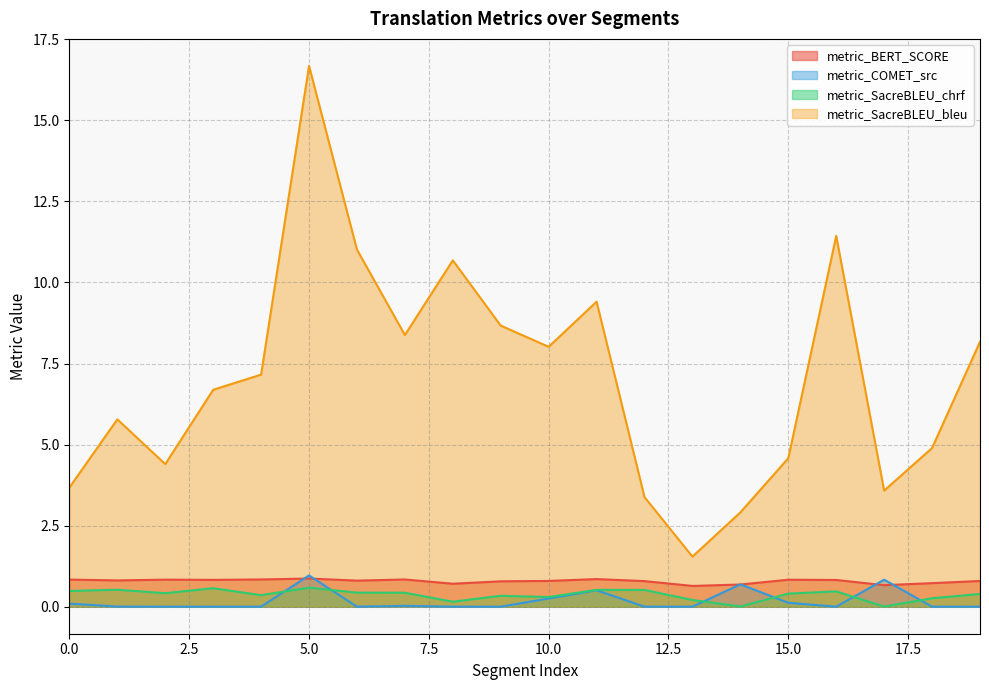

How many interior local peaks does the metric_SacreBLEU_chrf series have?

6